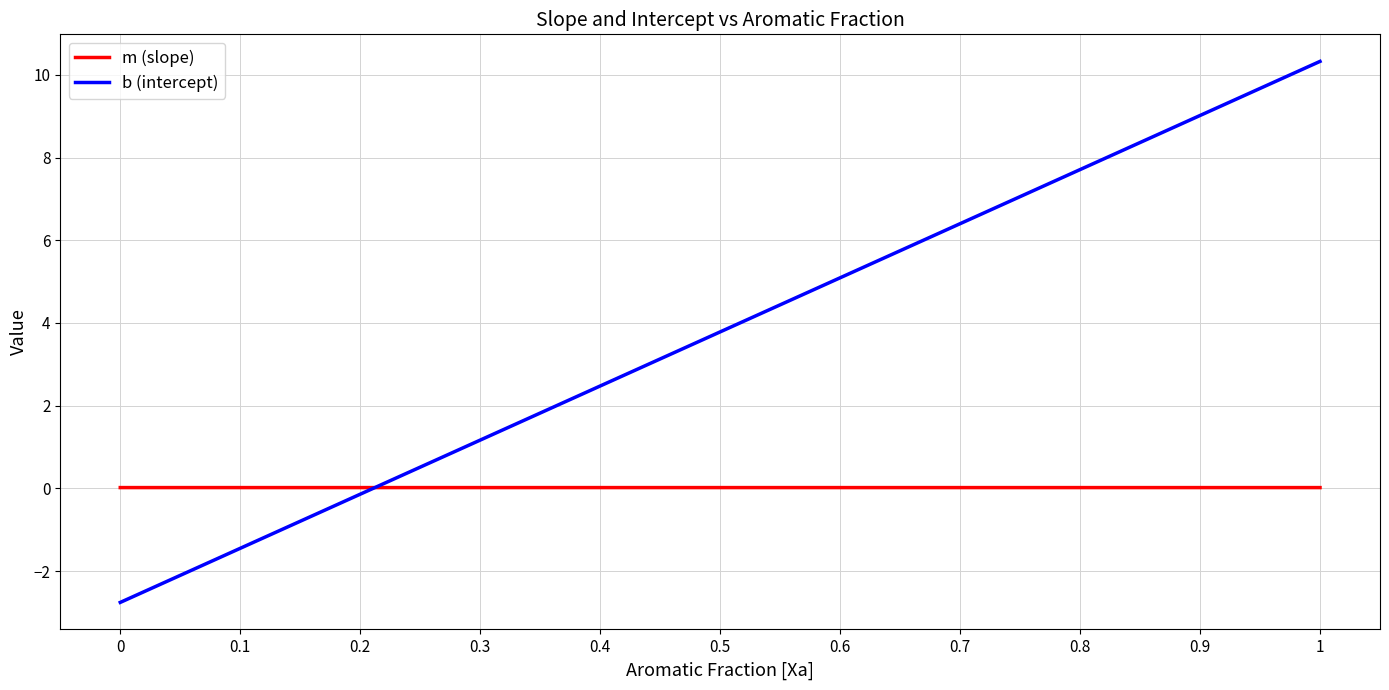

Is it true that b (intercept) equals 3.7 at 0.8?

False